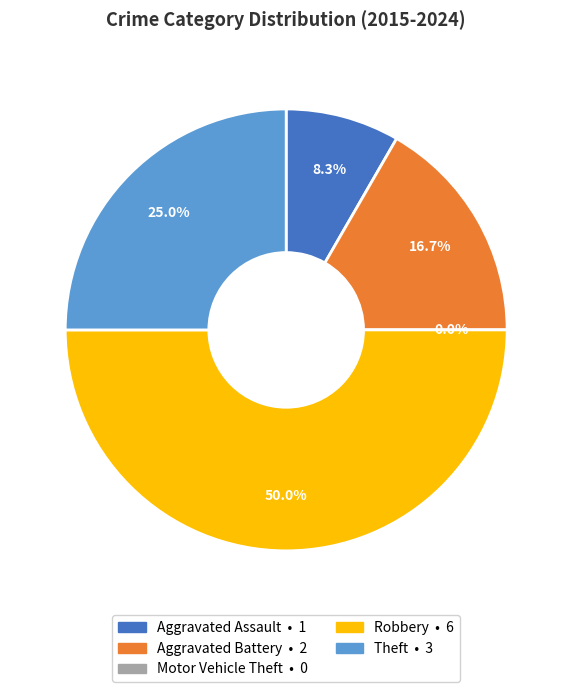

Approximately how many times larger is the value at Aggravated Battery compared to Aggravated Assault?

2.0